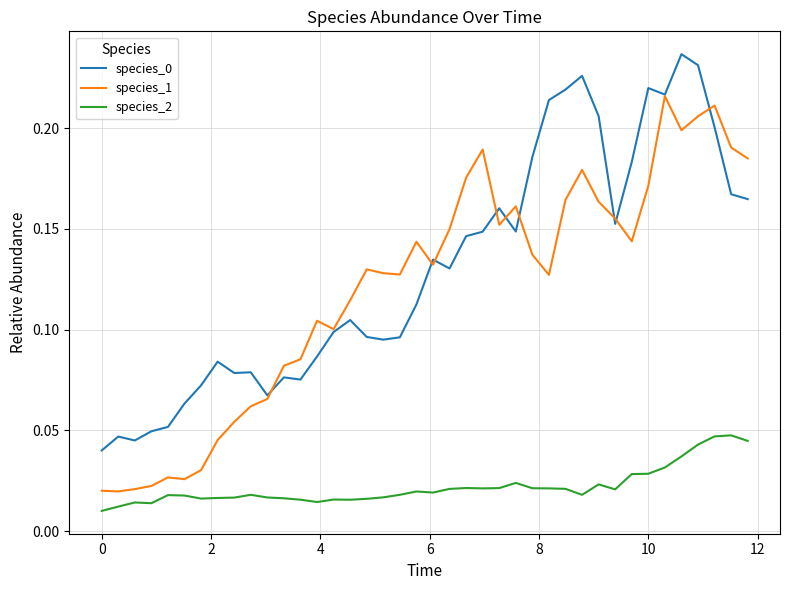

True or false: species_2 and species_0 intersect in this chart.

False